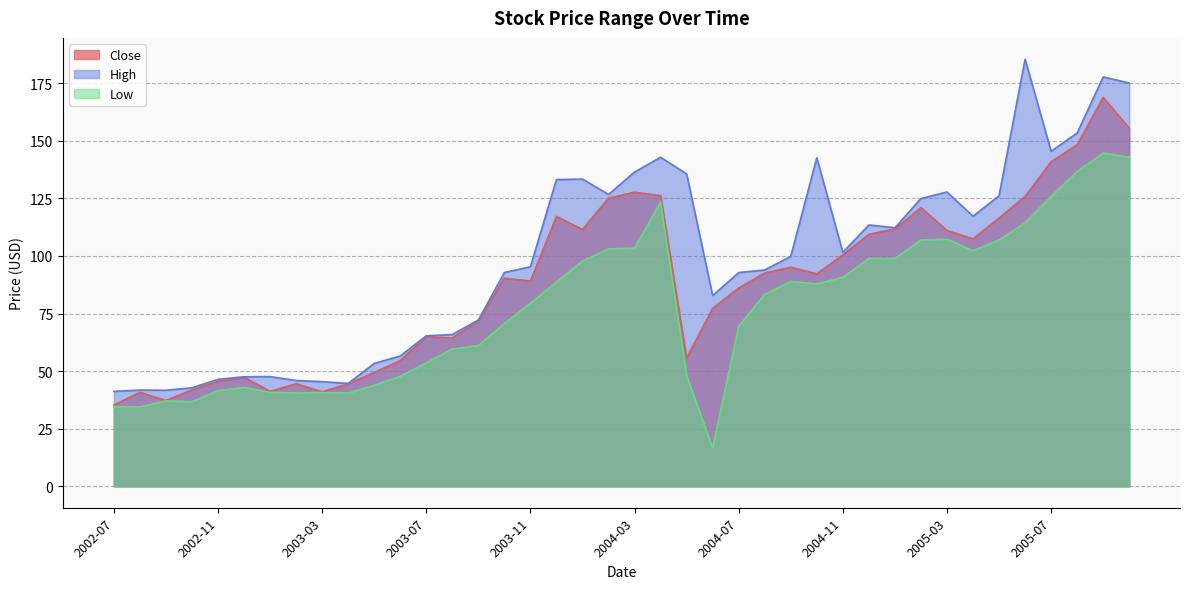

What is the label of the 25th point from the left?

2004-07